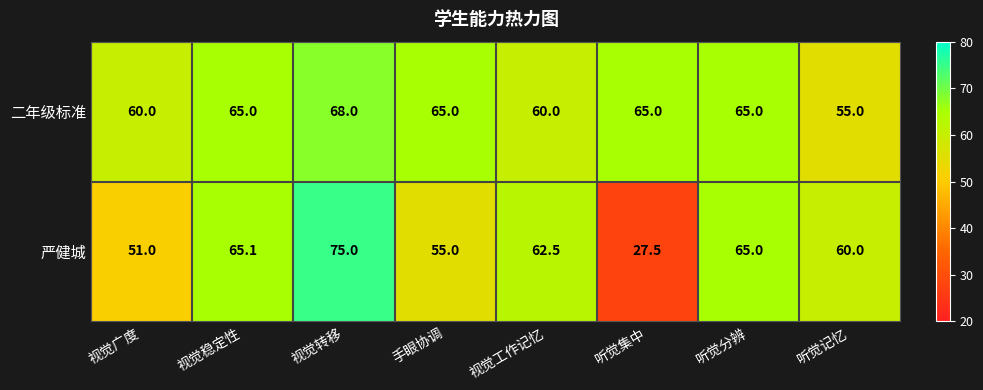

Reading left to right, extract all data points from this chart.

二年级标准: 60.0	65.0	68.0	65.0	60.0	65.0	65.0	55.0
严健城: 51.0	65.1	75.0	55.0	62.5	27.5	65.0	60.0